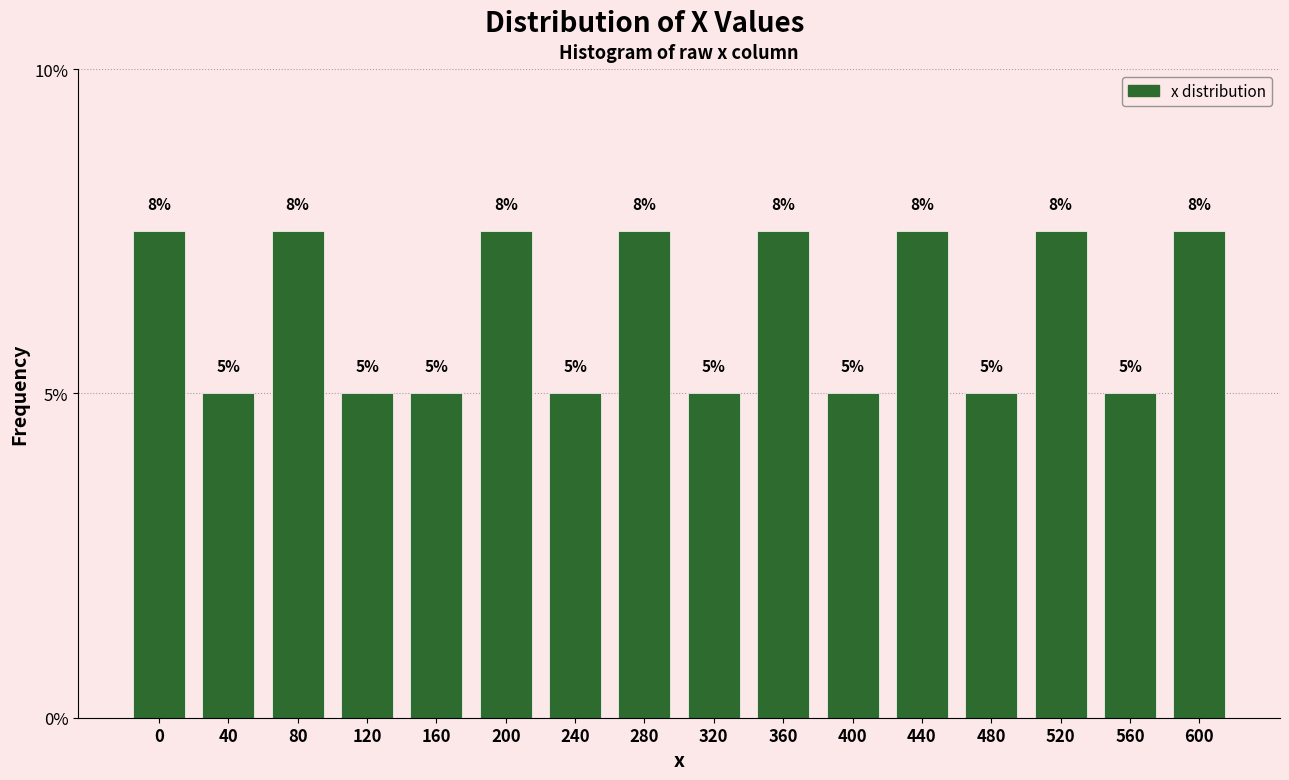

What is the value of the 11th bar from the left?

5.0